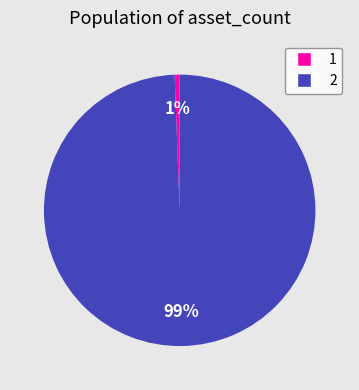

To the nearest percent, what is the combined percentage of 2 and 1?

100%